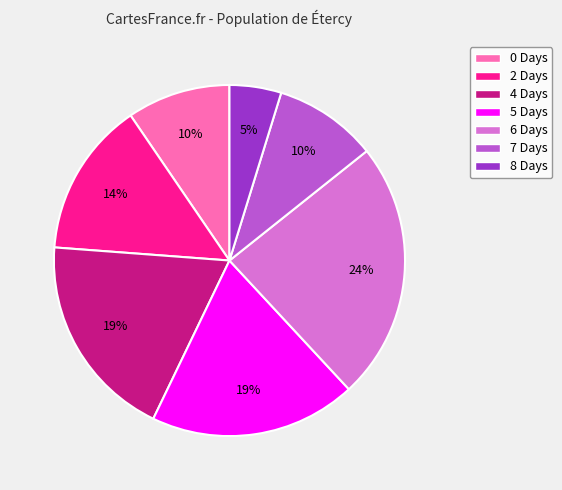

Which slice is the smallest?

8 Days